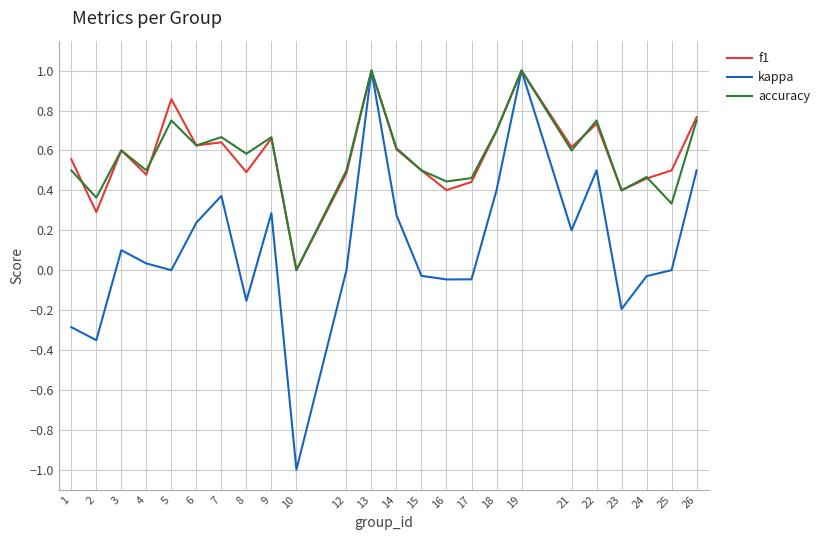

What is the sum of all kappa values?

2.8